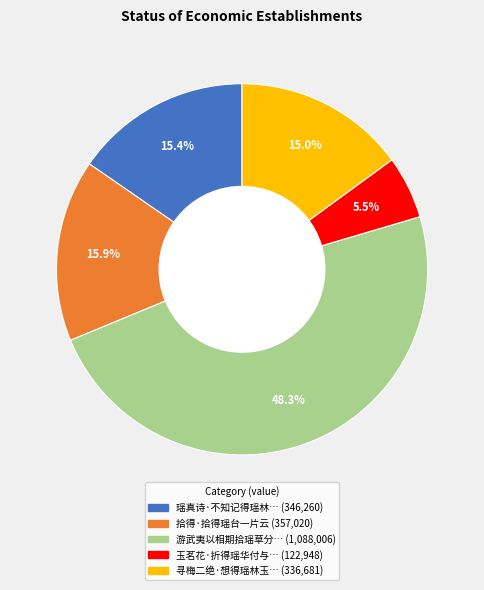

Does any single category account for the majority?

No